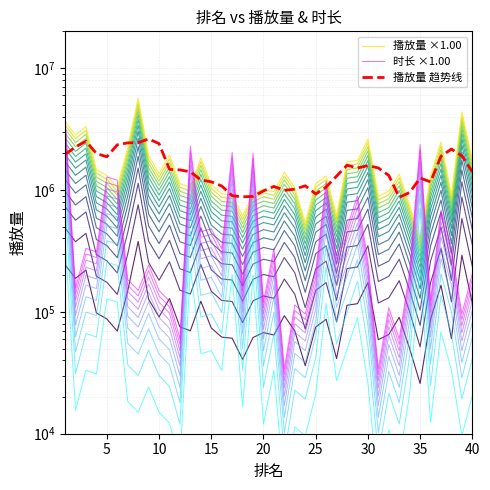

The value of 播放量 ×1.00 at 30 is 1238076.4. True or false?

False